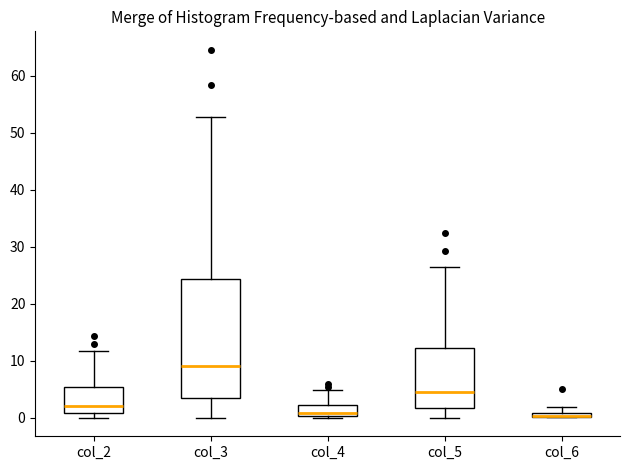

Where is the lower edge of the box for col_4 on the y-axis? The values are not printed on the chart, so give them approximately, as read against the axis.

0